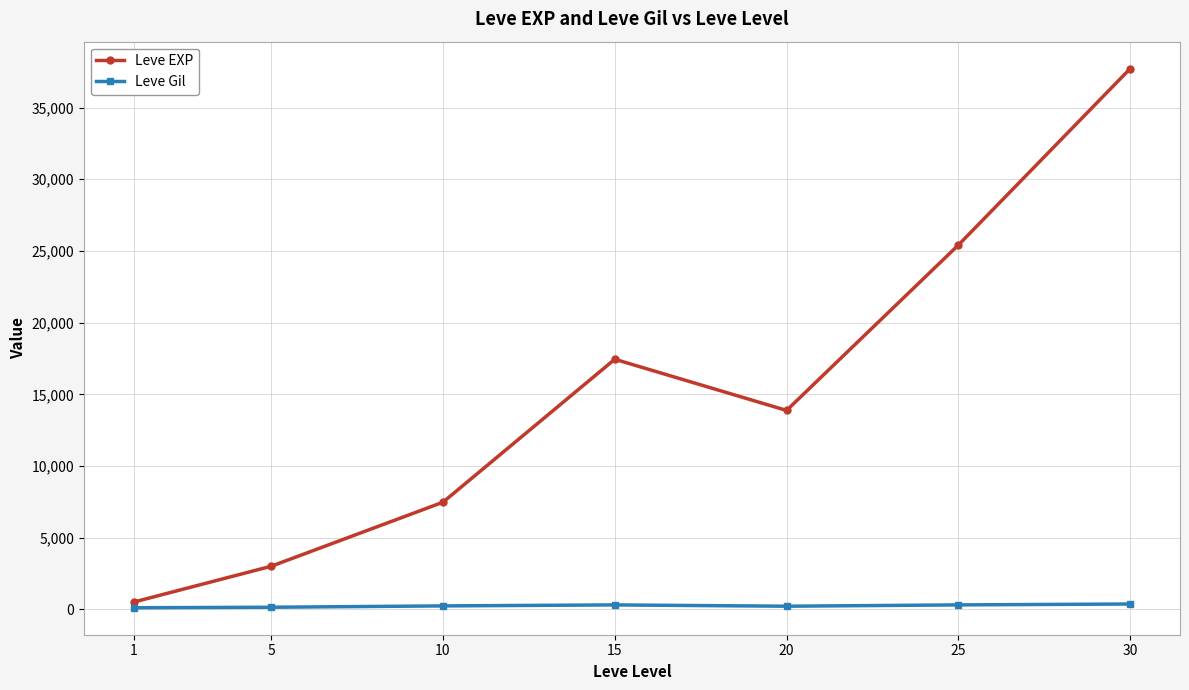

At which category does Leve EXP reach its first local valley?

20